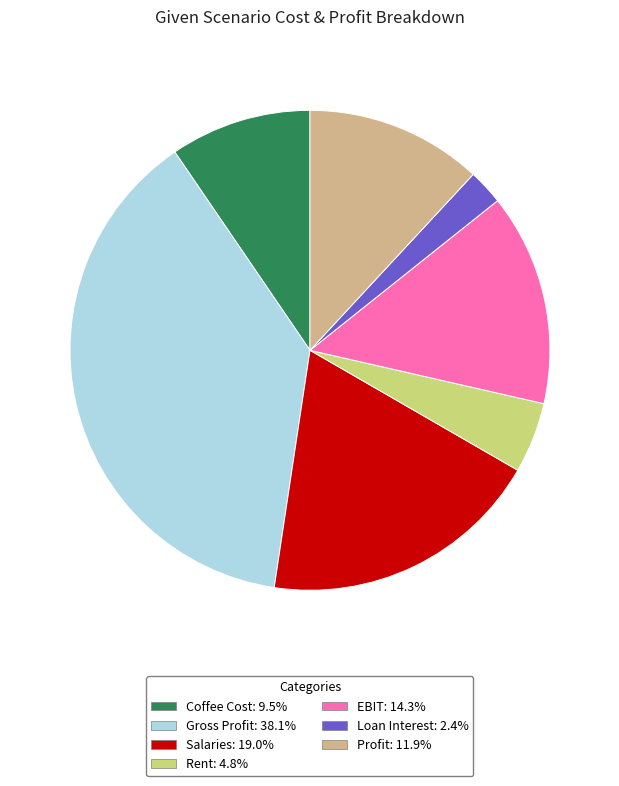

True or false: Loan Interest accounts for 2% of the total.

True